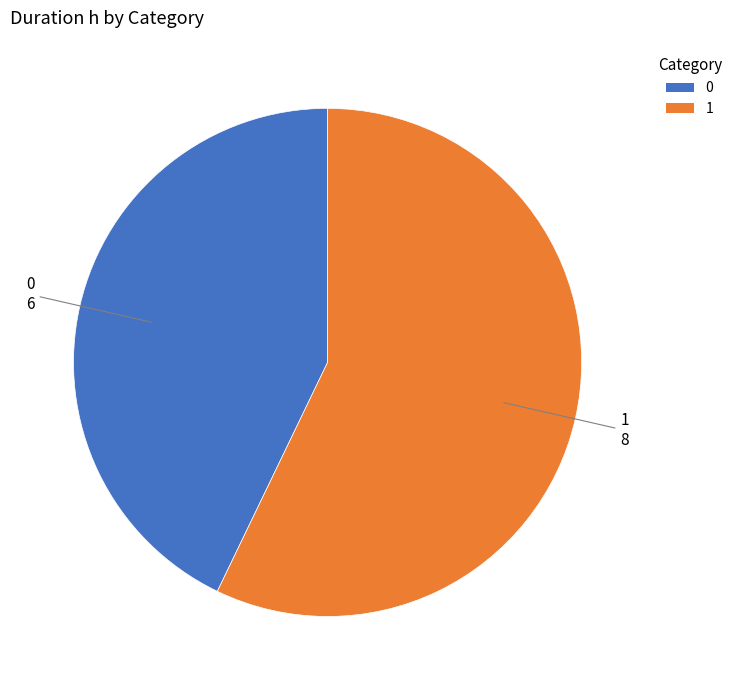

Combined, do 1 and 0 account for over 50%?

Yes